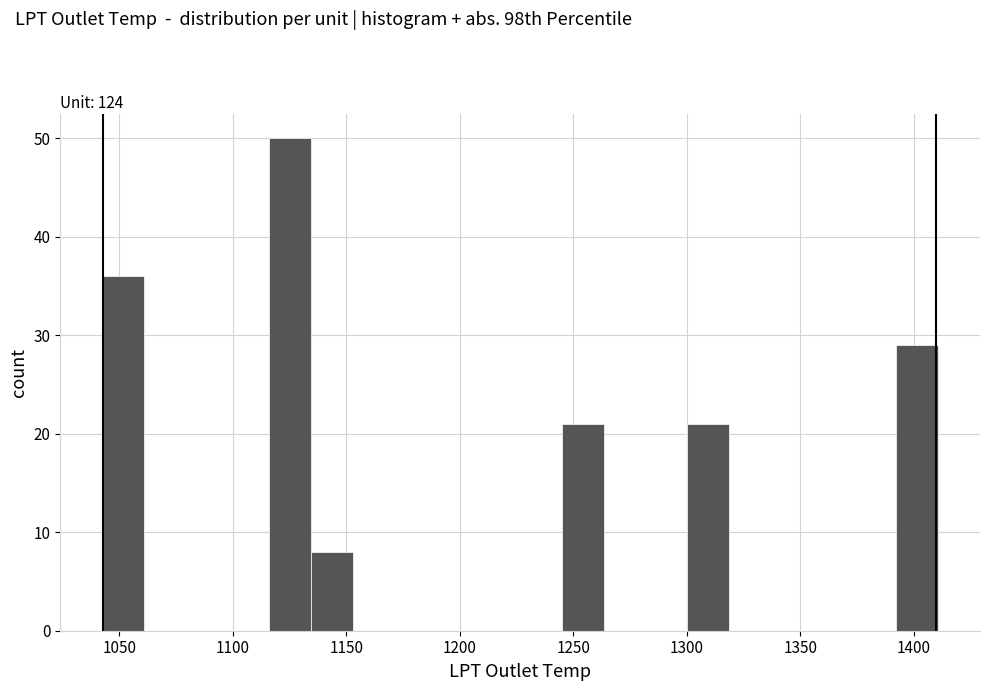

Around what value on the x-axis is the tallest bar? Give the approximate position of its centre, as read against the axis.

1125